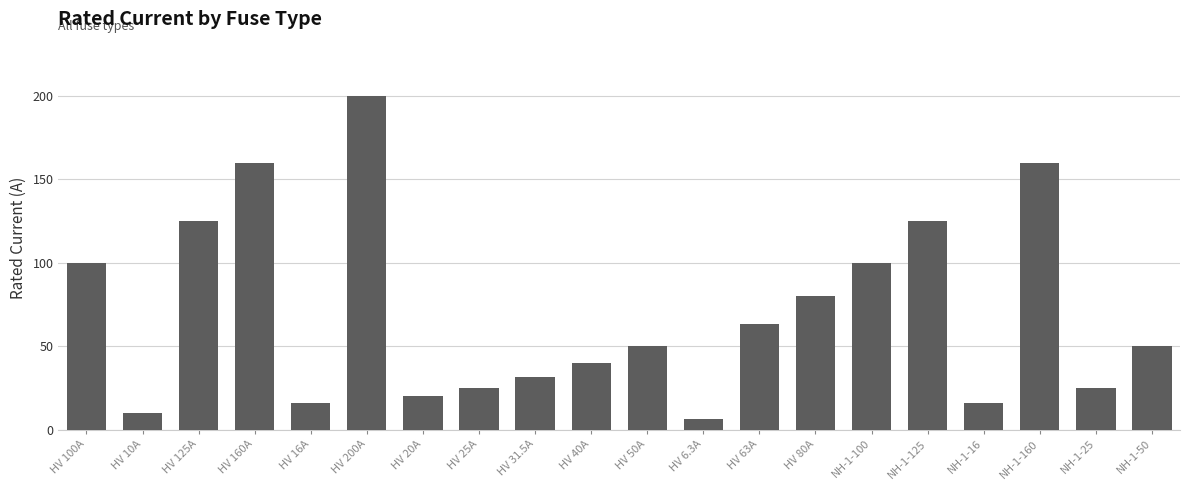

What is the difference between the values at HV 200A and NH-1-100?

100.0